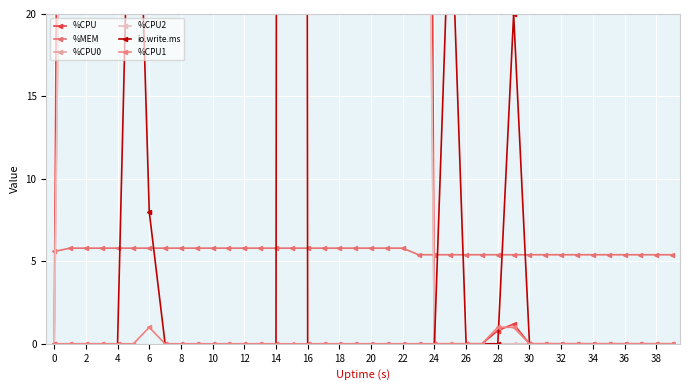

What are all the series names shown in the legend?

%CPU, %MEM, %CPU0, %CPU2, io.write.ms, %CPU1